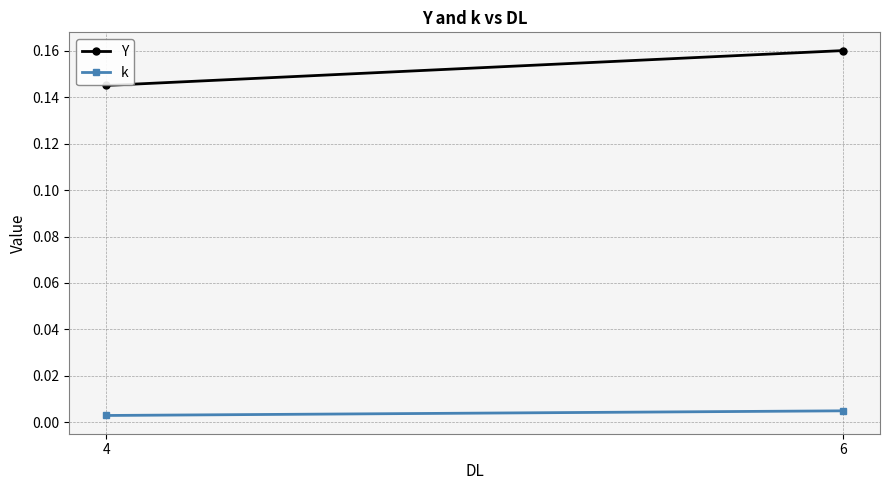

Which series has the largest total across all categories?

Y